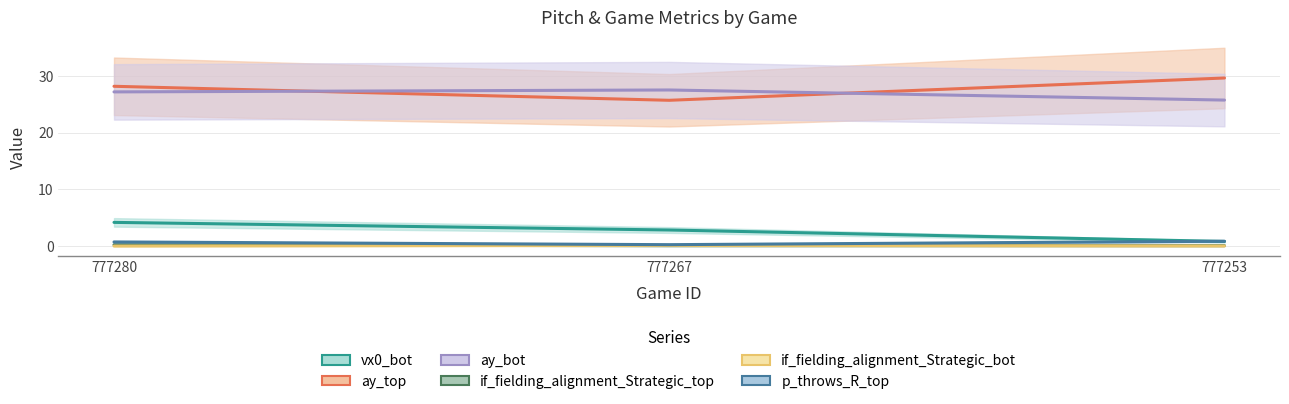

Which series has the largest range (max minus min)?

ay_top